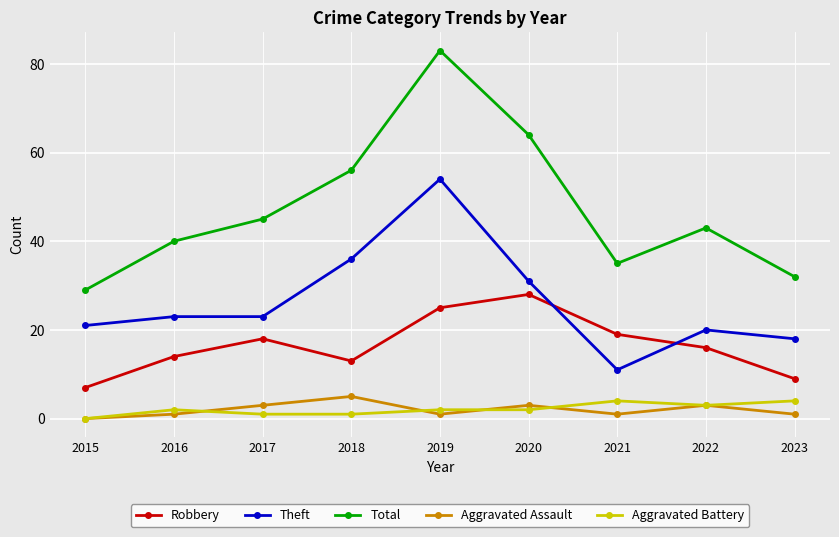

Which category has the highest value in the Aggravated Assault series?

2018